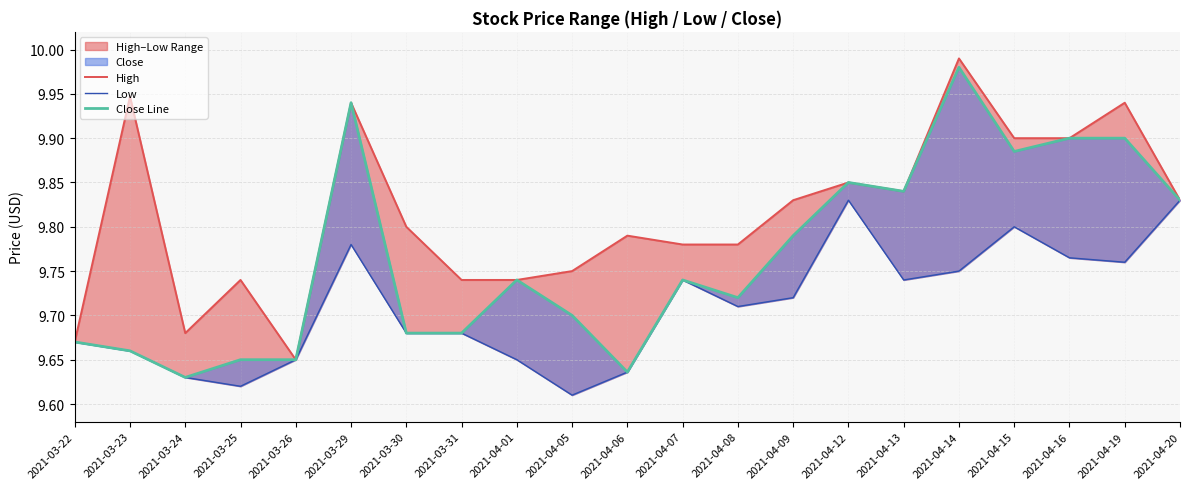

Which label corresponds to the largest value in the chart?

2021-04-14